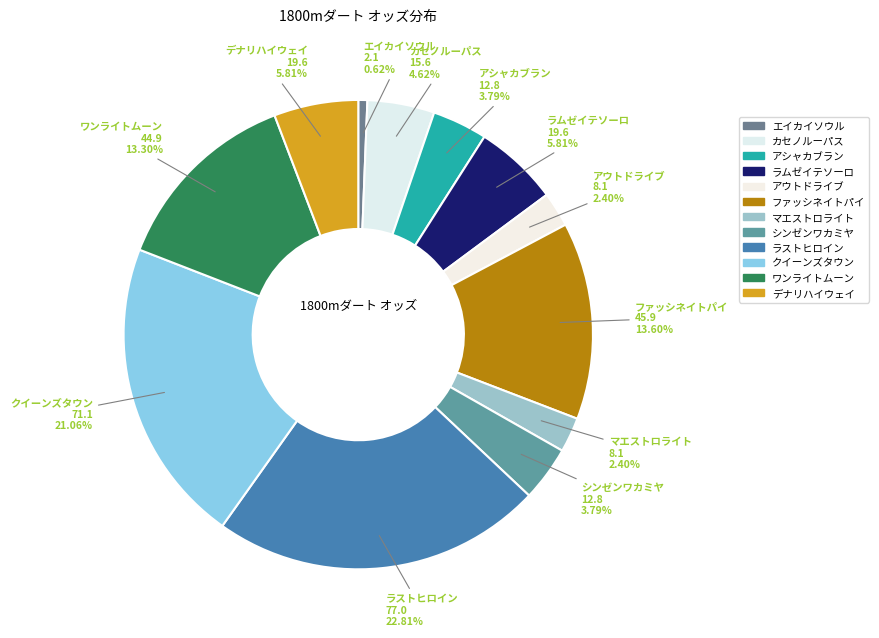

True or false: マエストロライト accounts for 2% of the total.

True